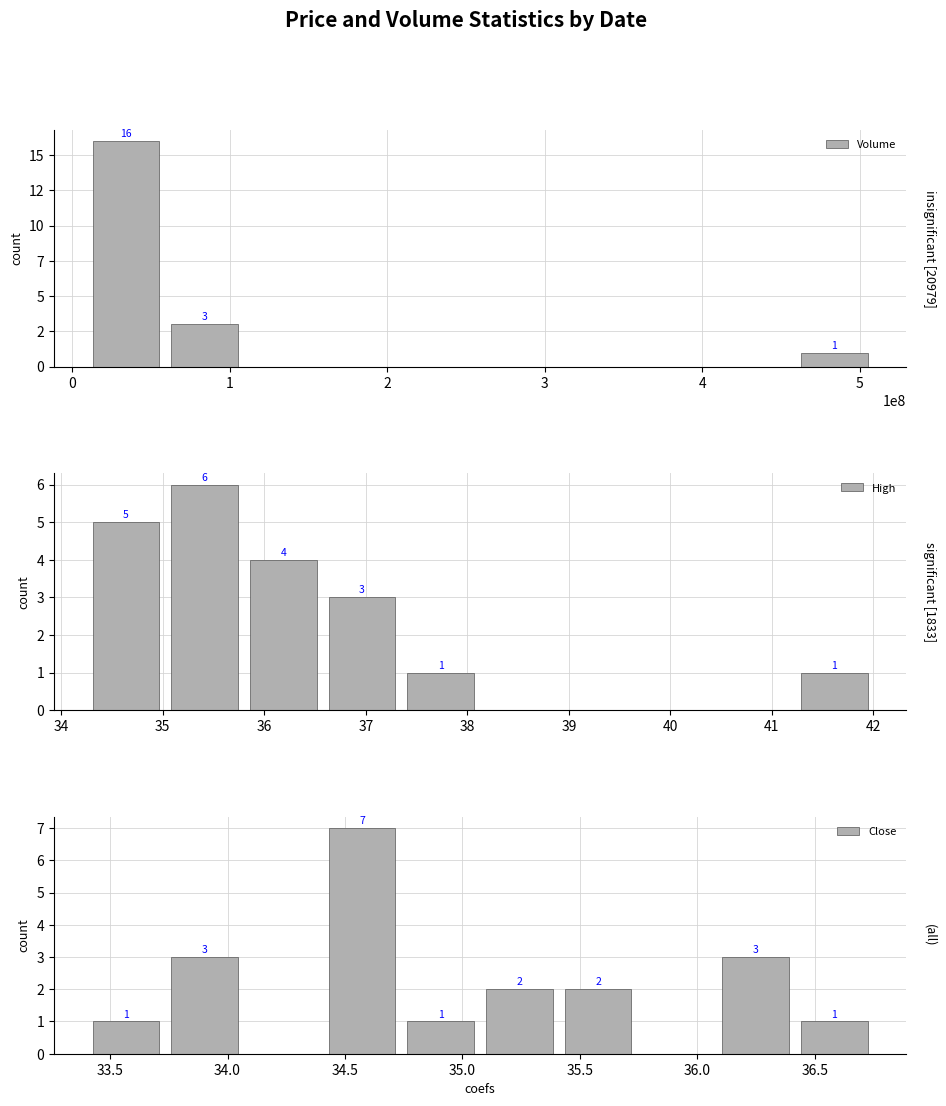

Between −1 and 0, which series saw the biggest shift?

Volume